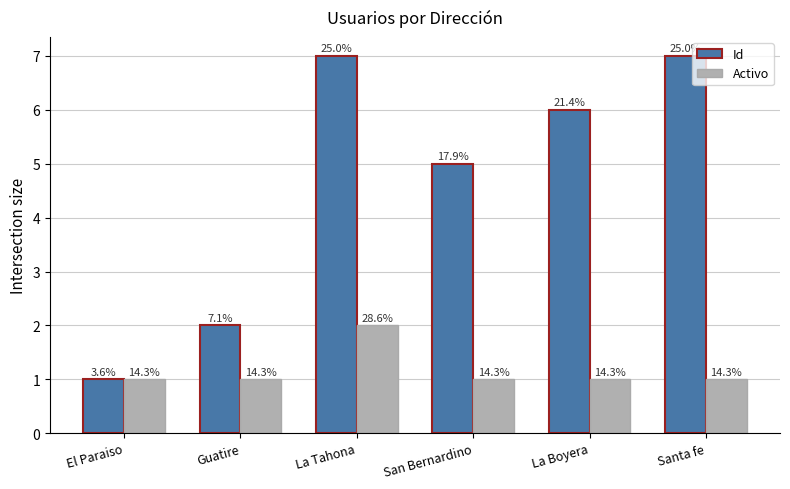

Does the chart contain stacked bars?

No